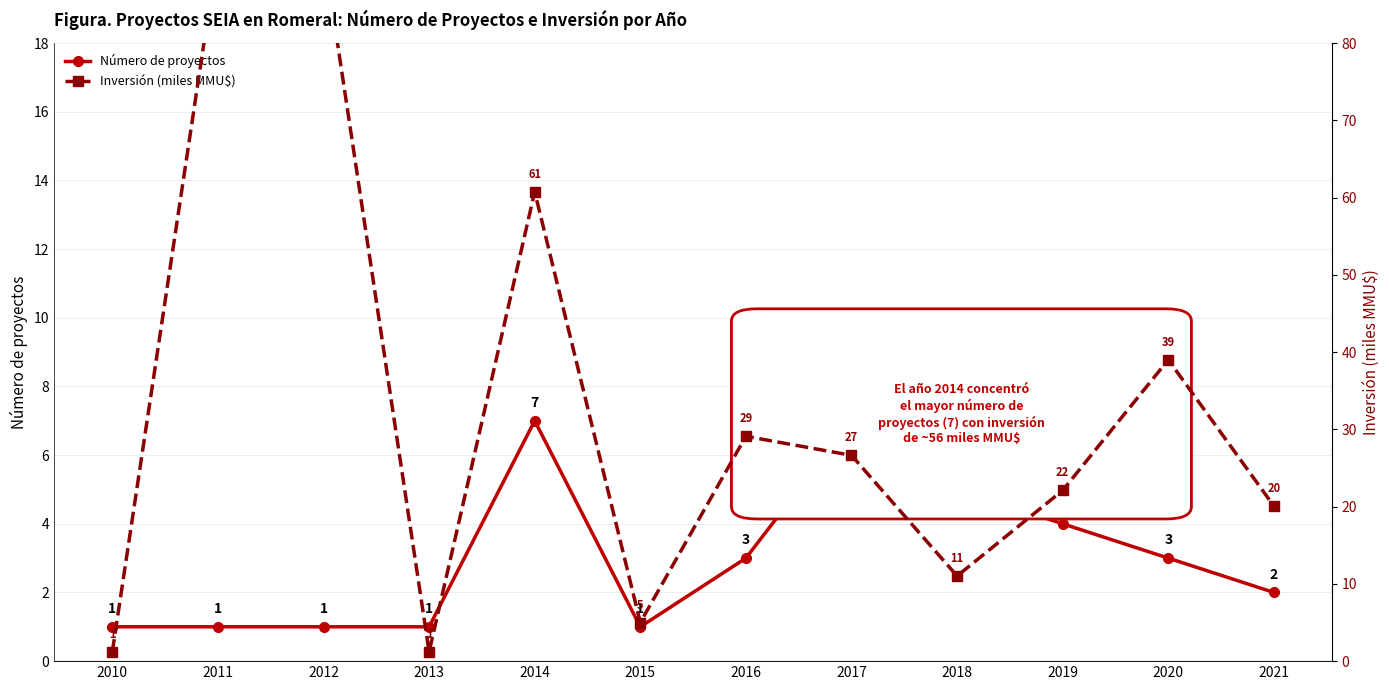

List the series in order of their peak value, lowest first.

Número de proyectos, Inversión (miles MMU$)